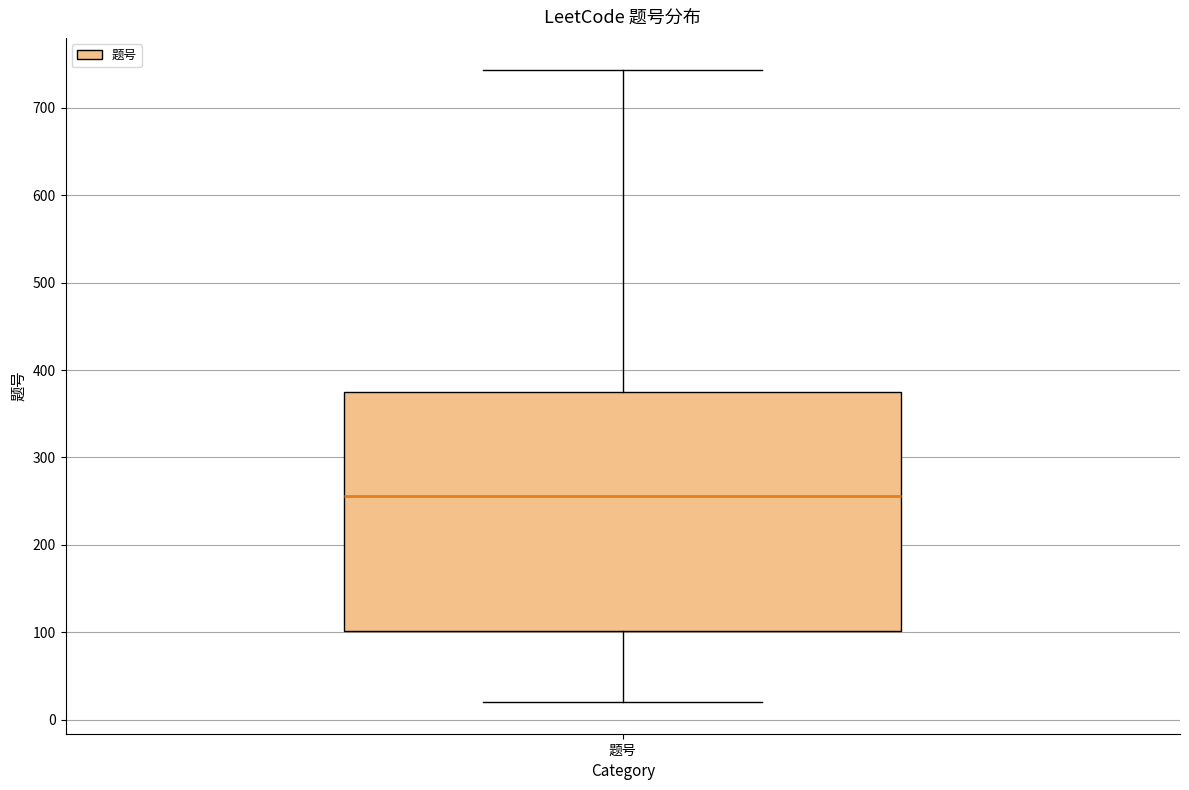

Where does the upper whisker of the box for 题号 end on the y-axis? The values are not printed on the chart, so give them approximately, as read against the axis.

740